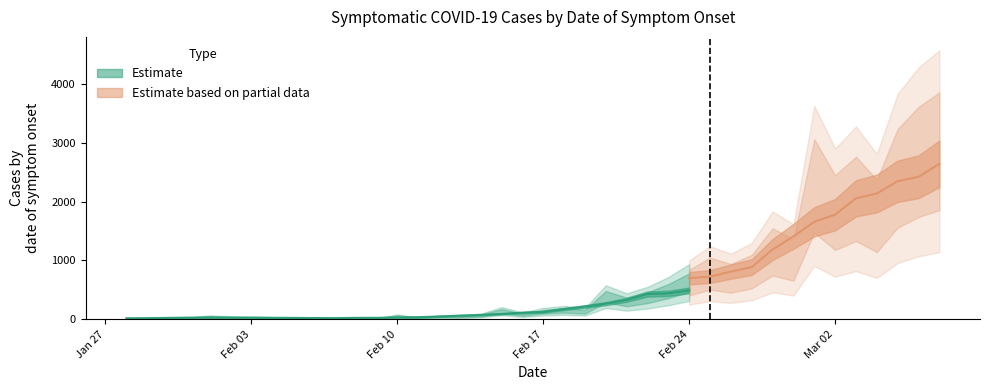

How many interior local peaks (higher than both neighbors) does the data have?

11